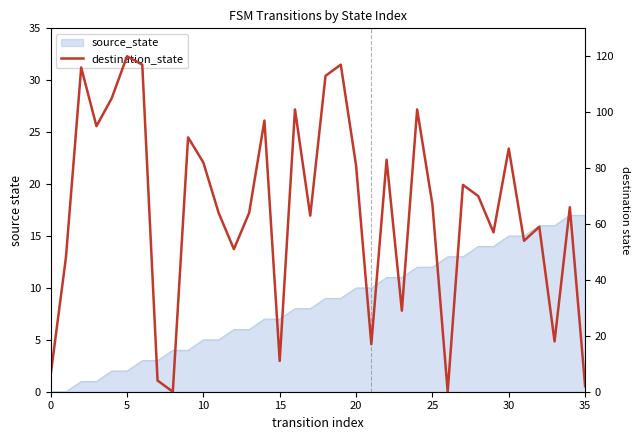

What is the maximum value shown in the chart?

120